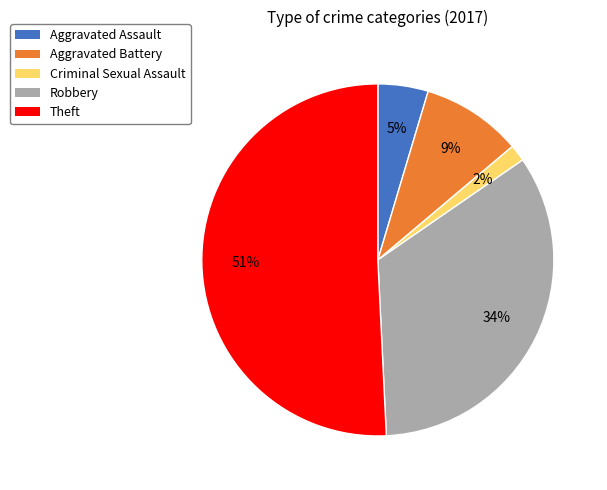

To the nearest percent, what is the difference between the largest and smallest slice percentages?

49%